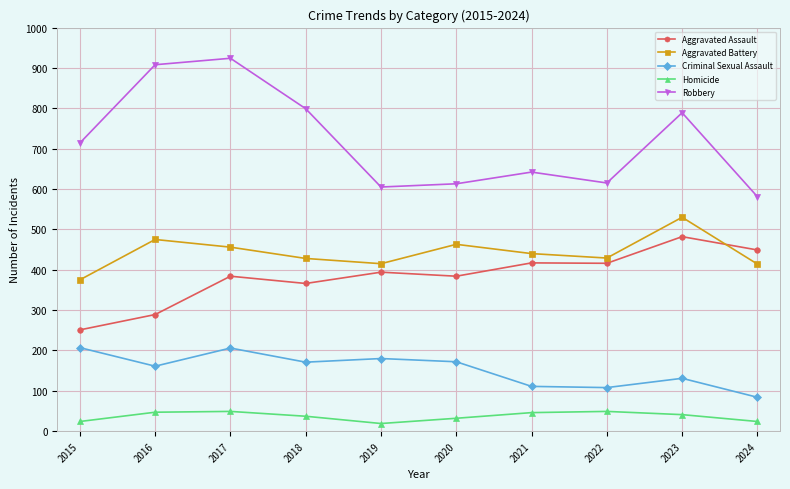

Is this an area chart (filled region under the line)?

No